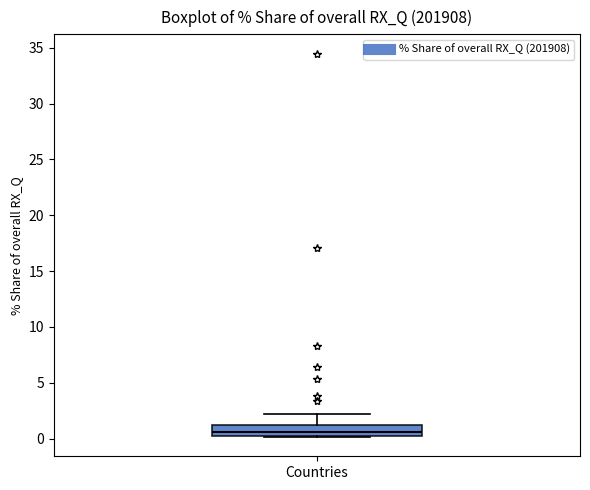

Transcribe this box plot: give where the median line is, the range the box spans, and where the two whiskers end, as read against the y-axis. The values are not printed on the chart, so give them approximately, as read against the axis.

median 0.5 (just above the box's lower edge), box 0.5 to 1.0, whiskers 0.0 to 2.0